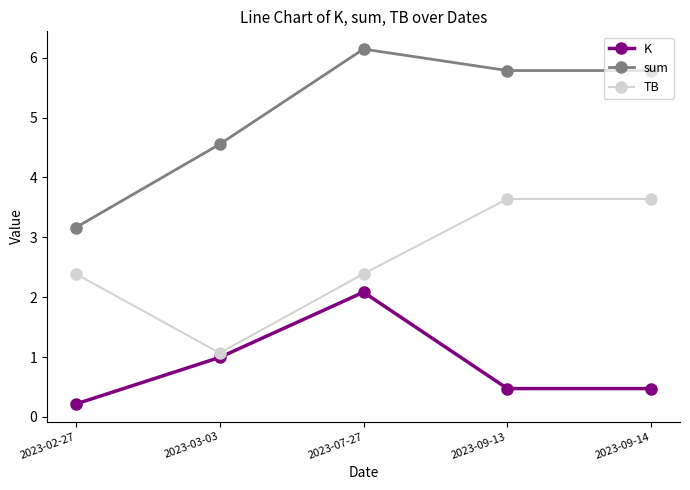

Which series changed the most between 2023-02-27 and 2023-09-13?

sum